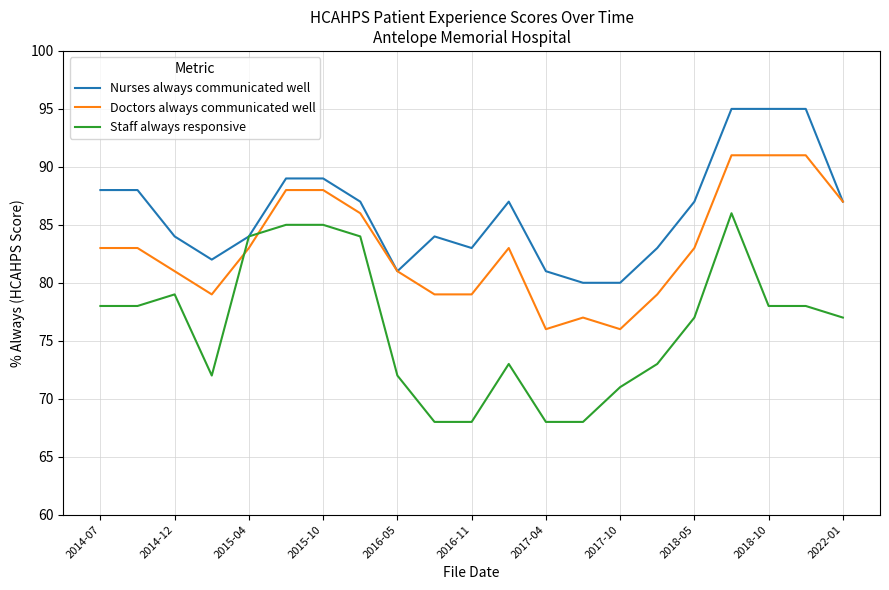

List the series in order of their overall mean, lowest first.

Staff always responsive, Doctors always communicated well, Nurses always communicated well